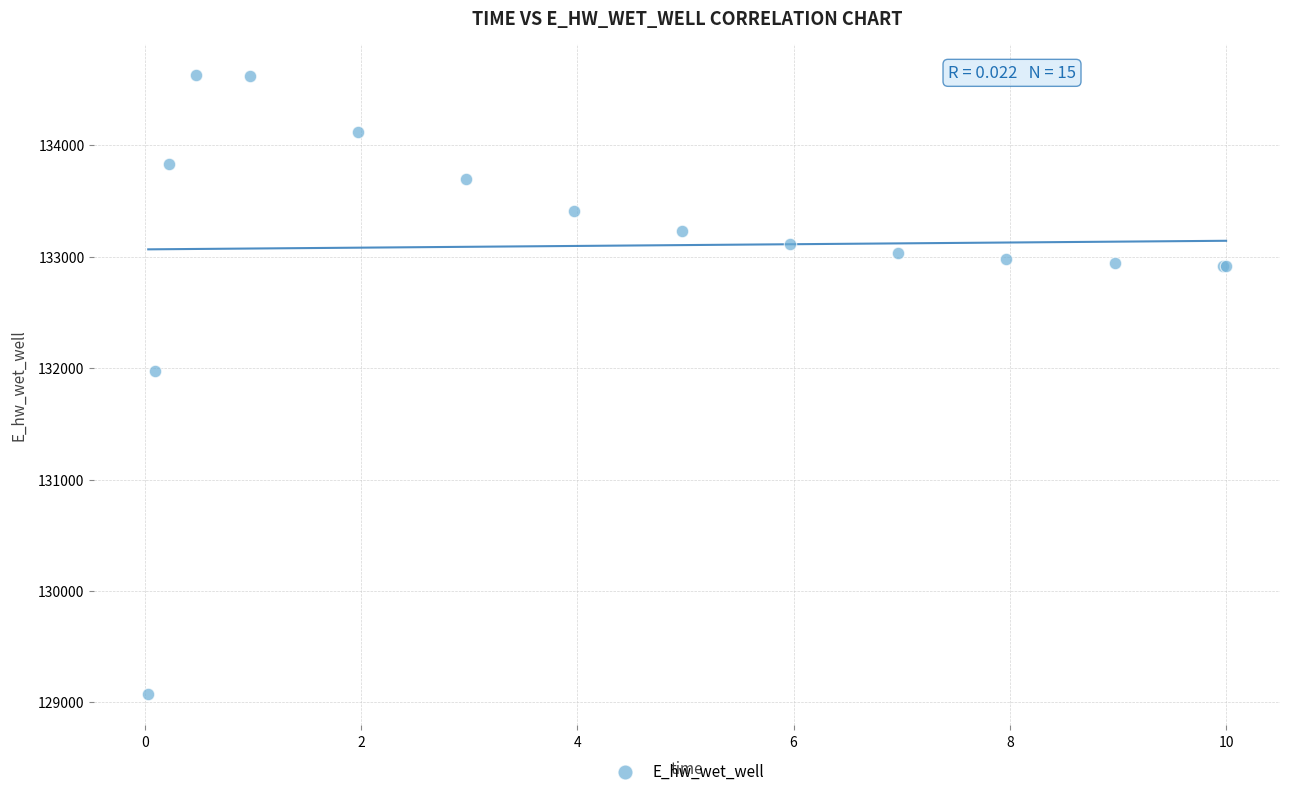

What Y value in the scatter plot is closest to 131850?

131971.5